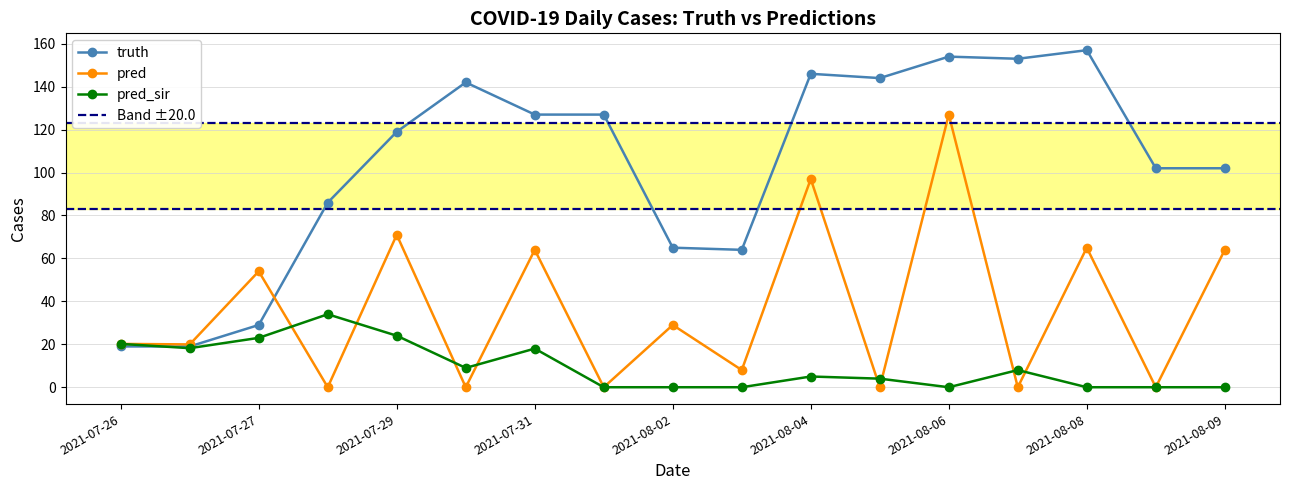

Reading right to left, transcribe all the data shown in this chart.

truth: 102.0	102.0	157.0	153.0	154.0	144.0	146.0	64.0	65.0	127.0	127.0	142.0	119.0	86.0	29.0	19.0	19.0
pred: 64.0	0.0	65.0	0.0	127.0	0.0	97.0	8.0	29.0	0.0	64.0	0.0	71.0	0.0	54.0	20.0	20.2
pred_sir: 0.0	0.0	0.0	8.0	0.0	4.0	5.0	0.0	0.0	0.0	18.0	9.0	24.0	34.0	23.0	18.2	20.2